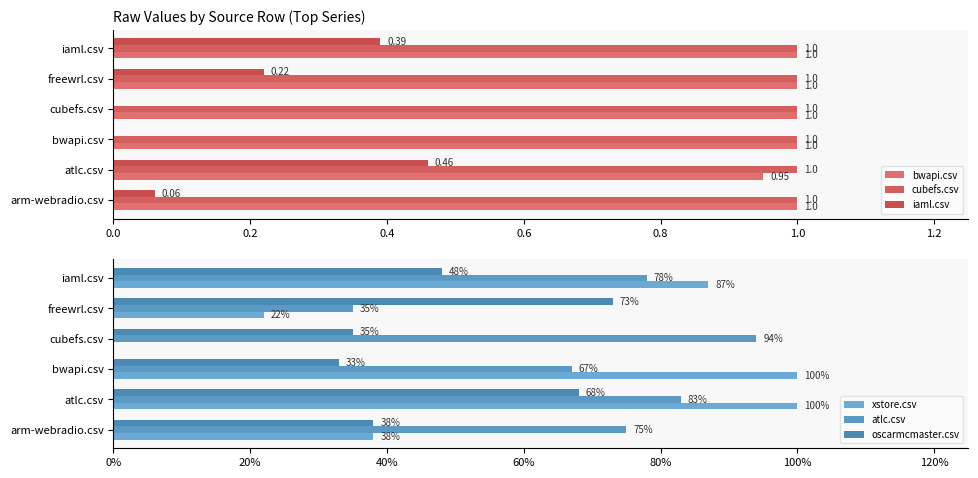

The xstore.csv series shows 0.9 at iaml.csv. True or false?

True